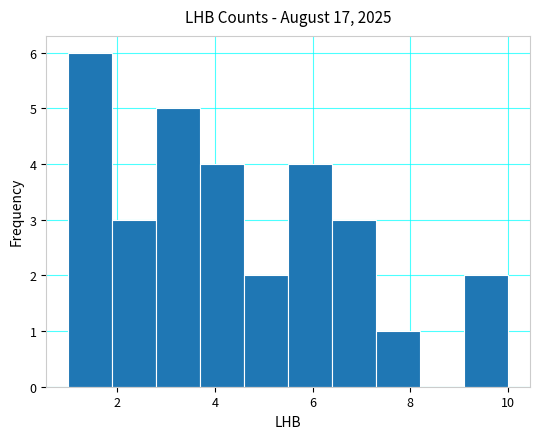

Which range on the x-axis has the tallest bar?

1.0 to 1.9